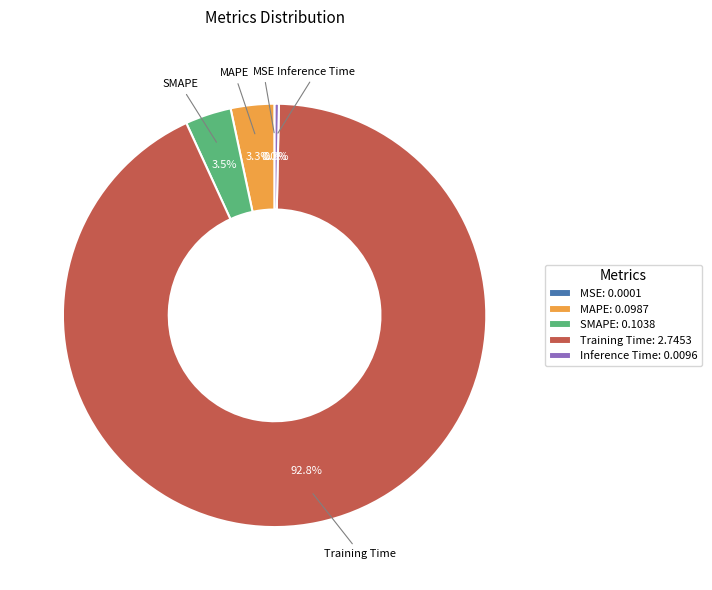

To the nearest percent, what is the difference between the largest and smallest slice percentages?

93%